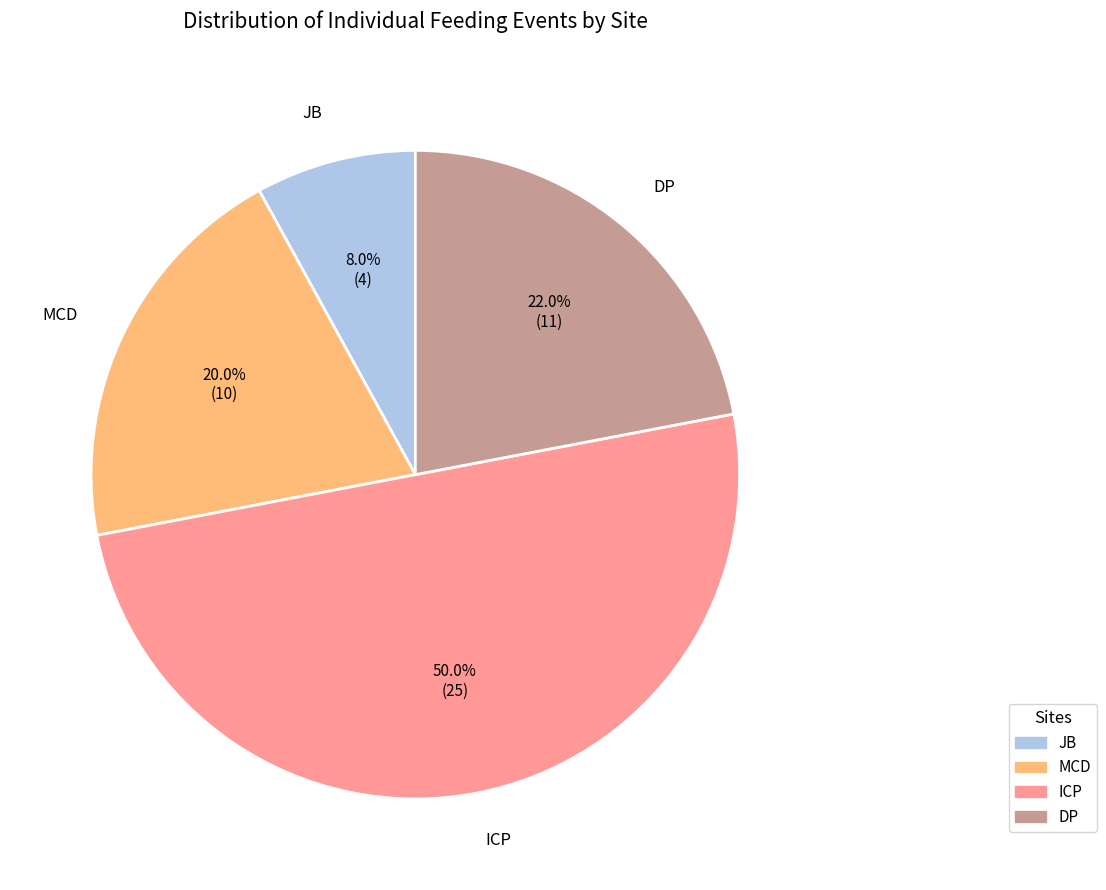

Which category has the smallest portion of the pie?

JB